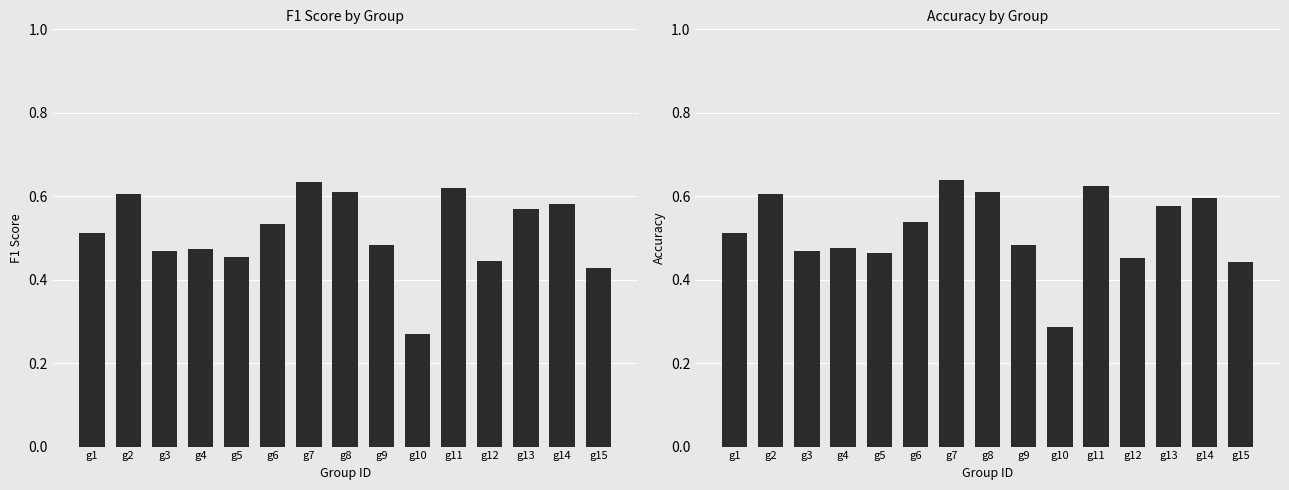

What is the difference between the maximum and minimum values in the f1 series?

0.4